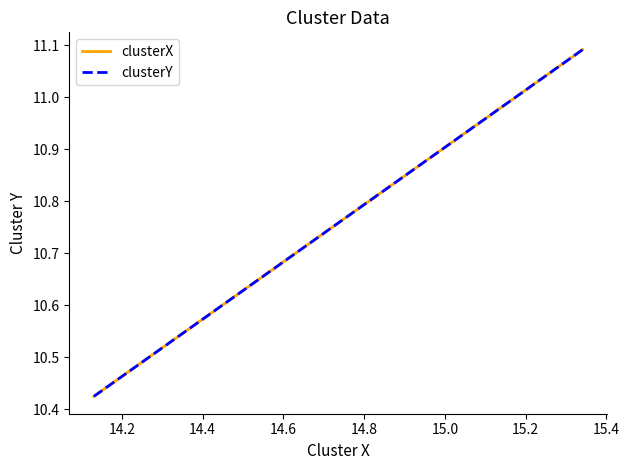

How many categories are shown in the chart?

3